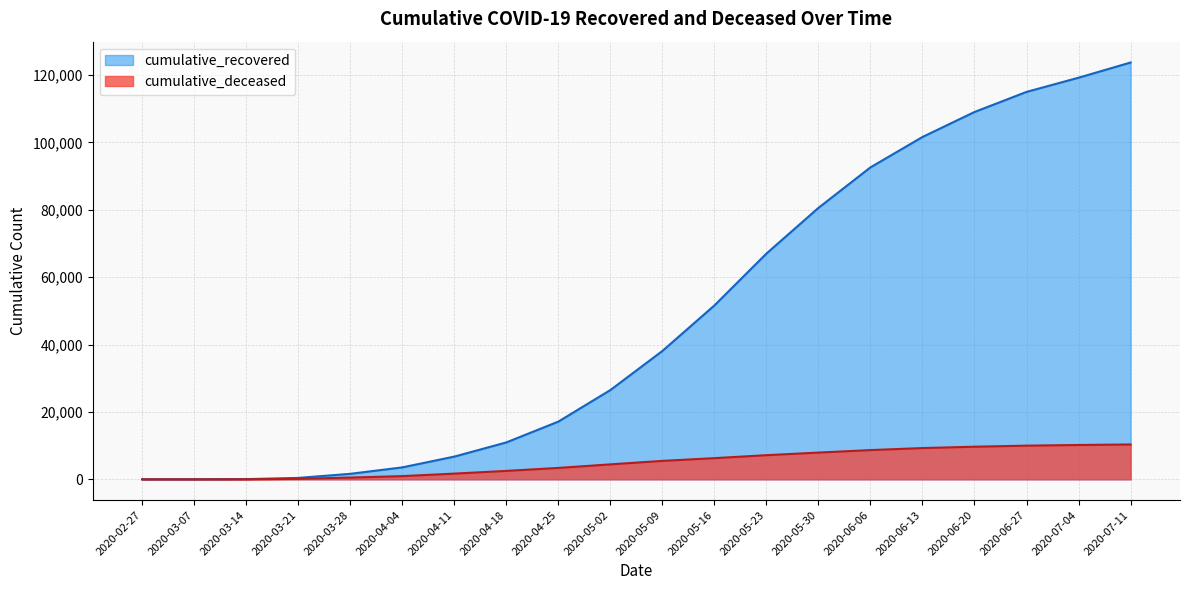

True or false: cumulative_deceased and cumulative_recovered intersect in this chart.

False